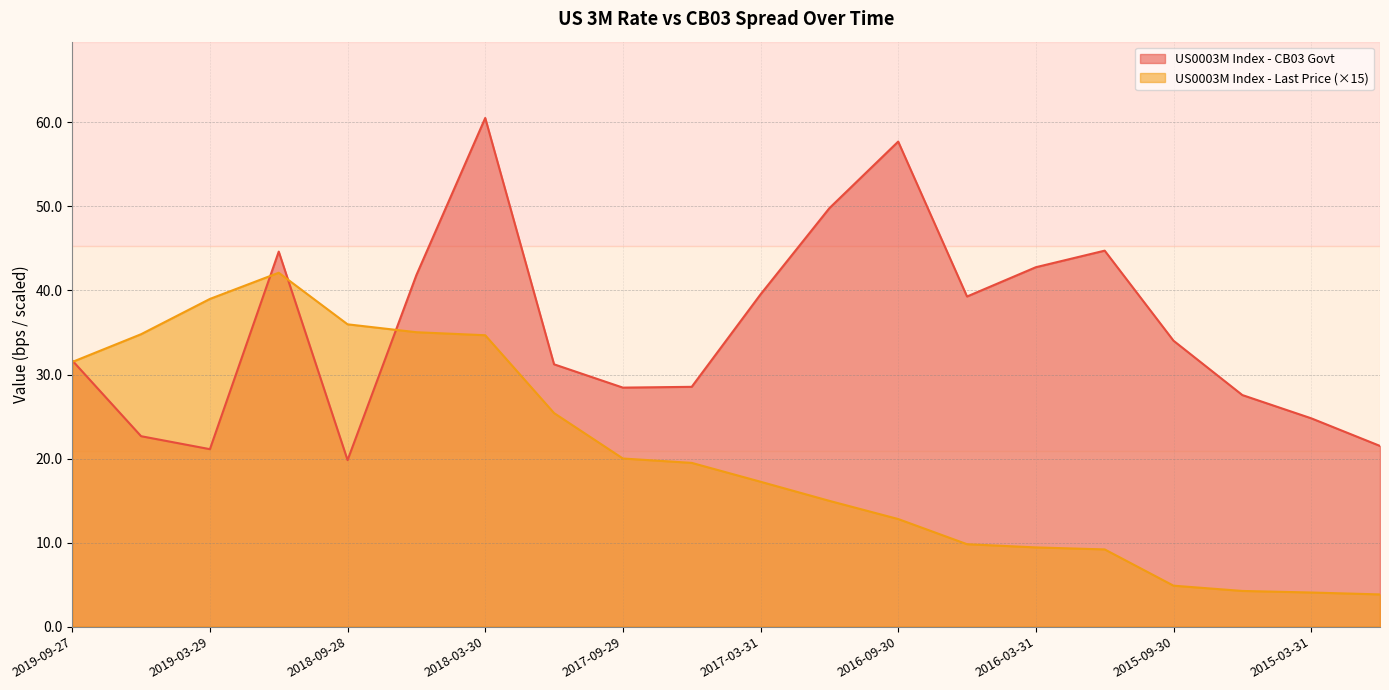

What is the value of the US0003M Index - CB03 Govt point at the 8th from the left?

31.2